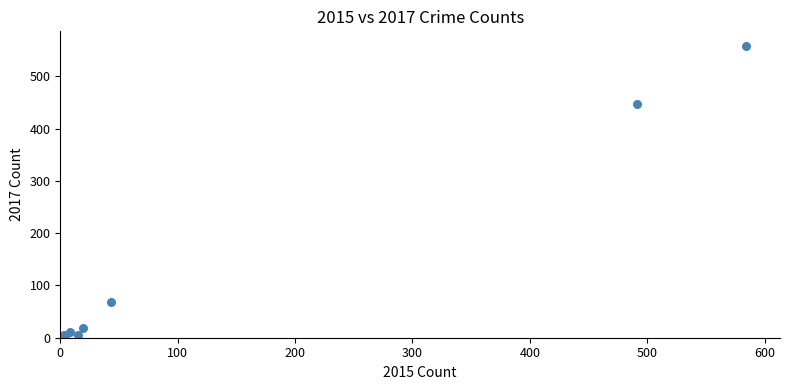

What Y value in the scatter plot is closest to 279?

447